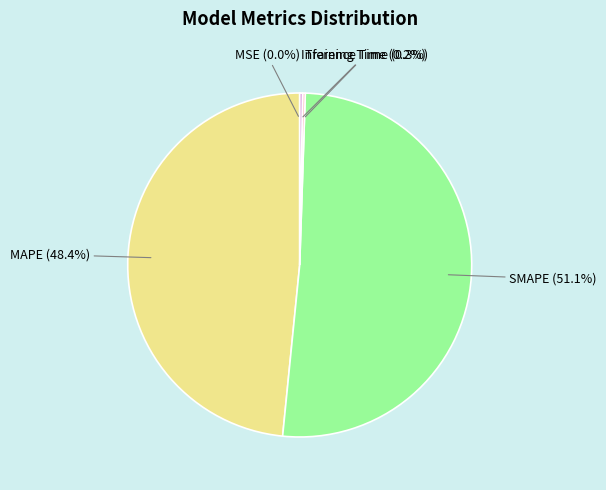

Does any single category account for the majority?

Yes